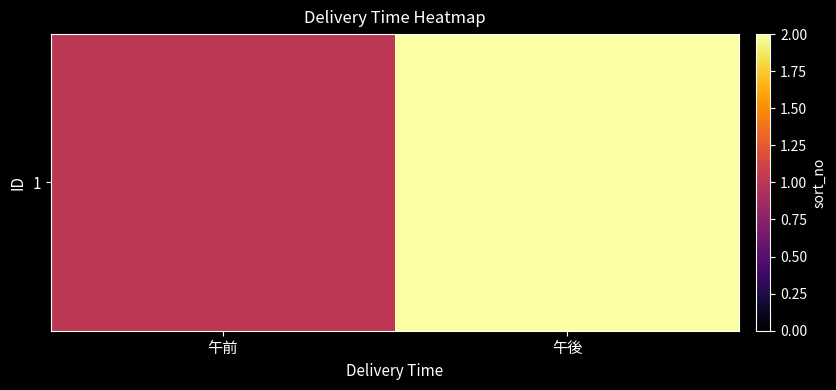

What is the sum of the values at 午前 and 午後?

3